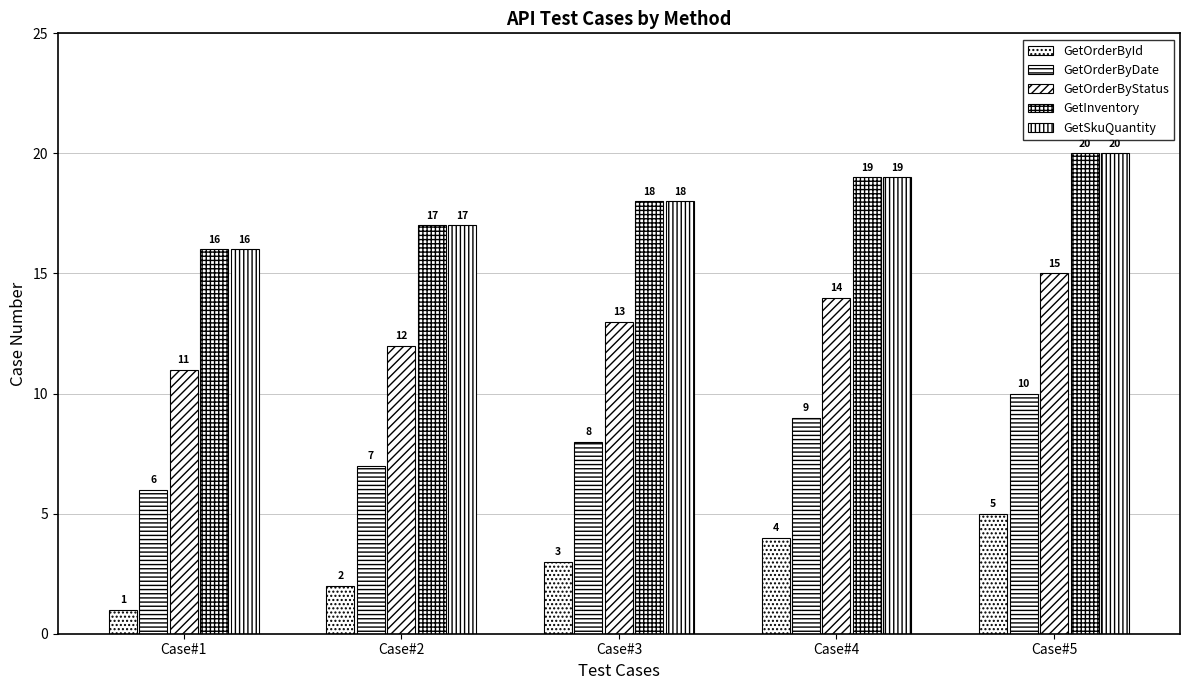

How many data points does each series have?

5